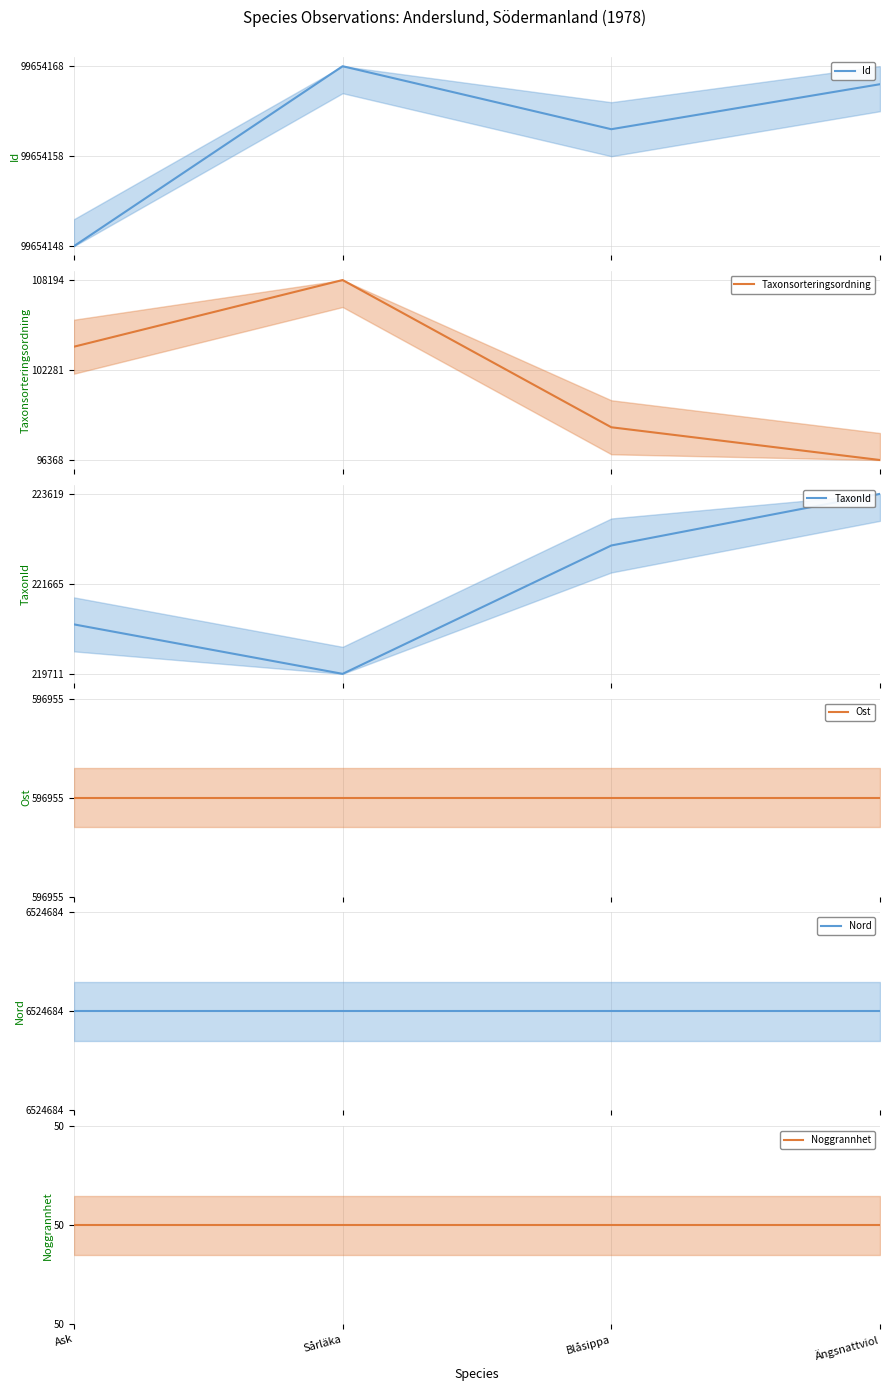

Which category has the lowest value in the Nord series?

Ask